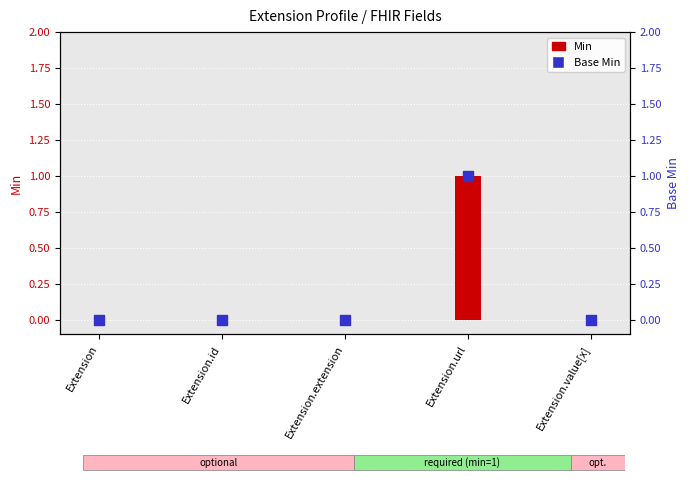

Is the value of Base Min at Extension.id greater than the value of Min at Extension.extension?

No